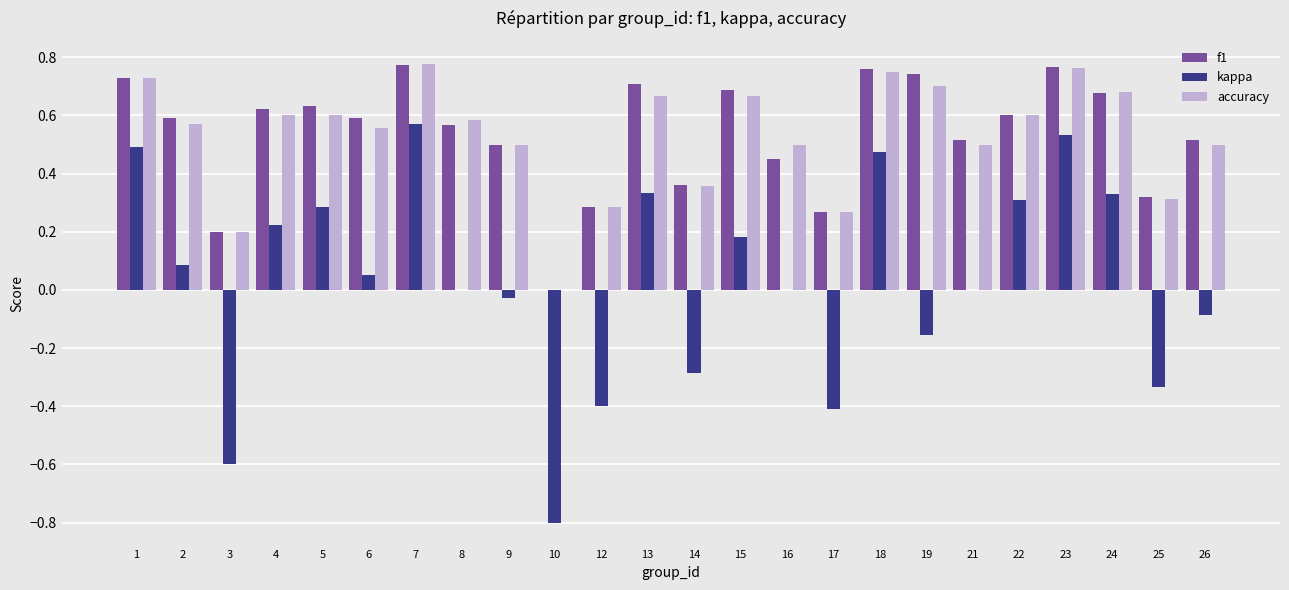

What is the total value across all series at 23?

2.1